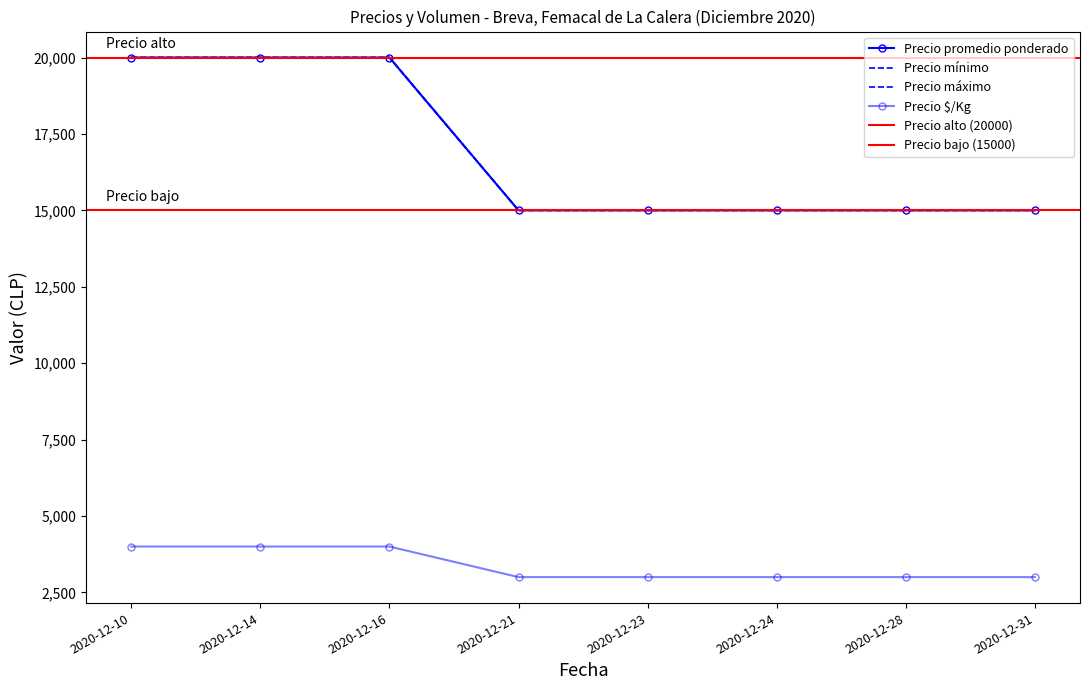

At which label is Precio promedio ponderado closest to 17500?

2020-12-10